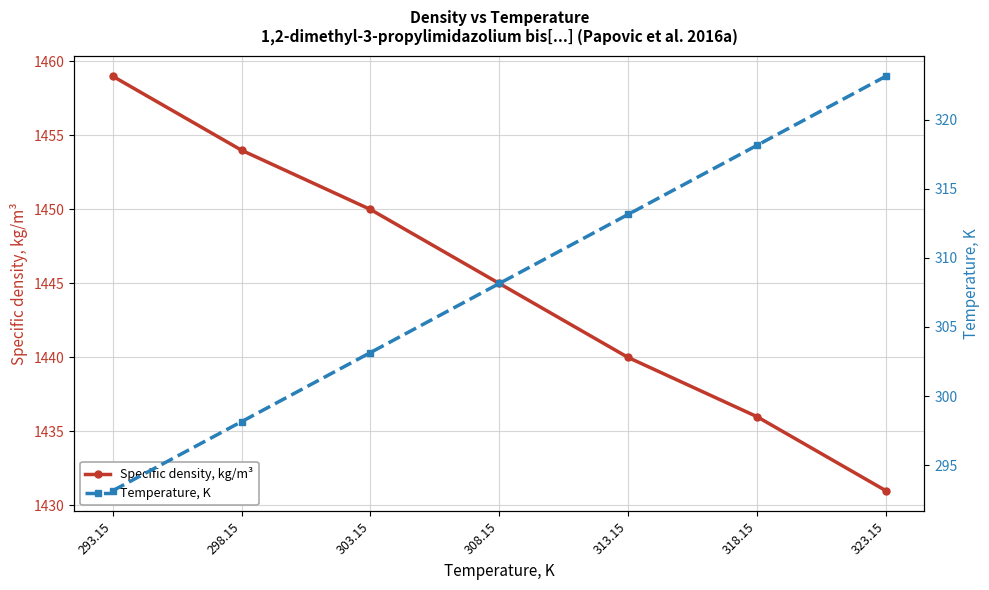

True or false: Temperature, K and Specific density, kg/m³ intersect in this chart.

False